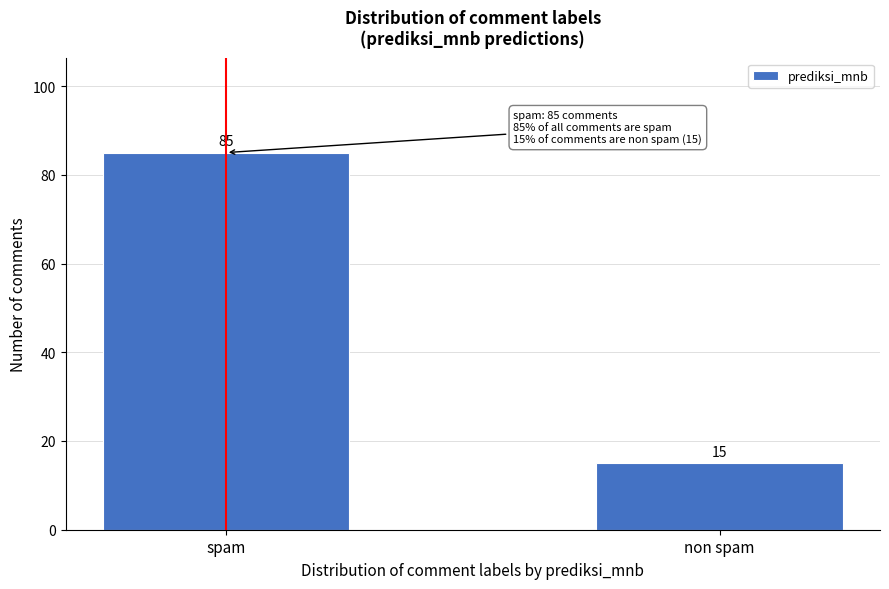

Reading left to right, transcribe all the data shown in this chart.

spam=85	non spam=15